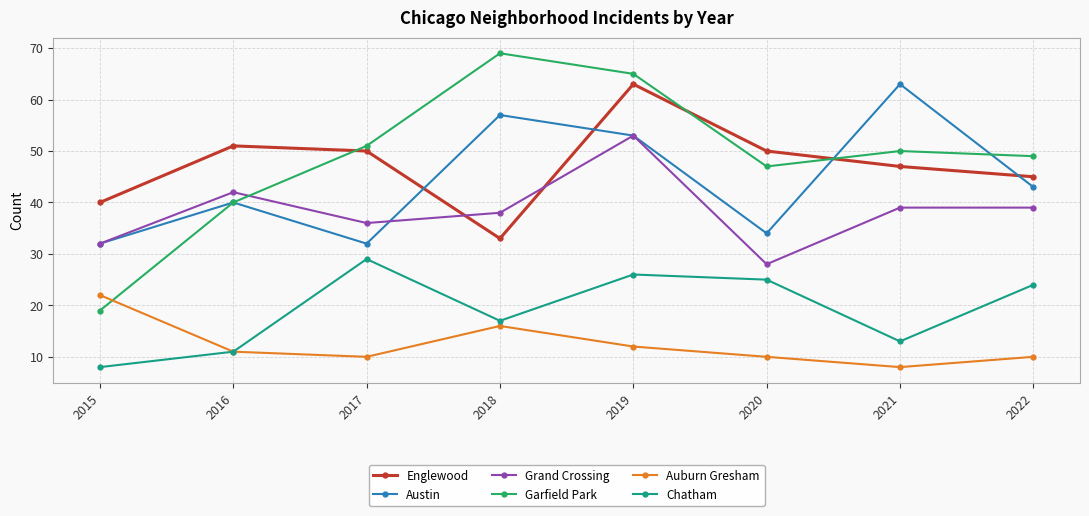

True or false: Auburn Gresham and Englewood cross at least once.

False